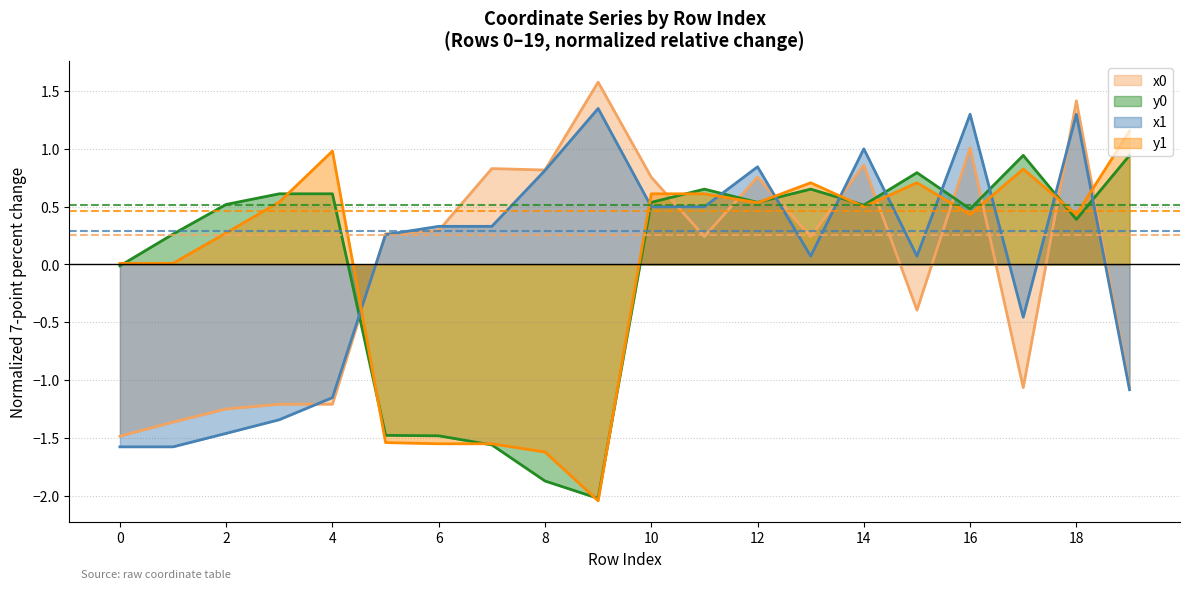

Rank the categories by y0 value from highest to lowest.

17, 19, 15, 11, 13, 3, 4, 10, 12, 2, 14, 16, 18, 1, 0, 5, 6, 7, 8, 9